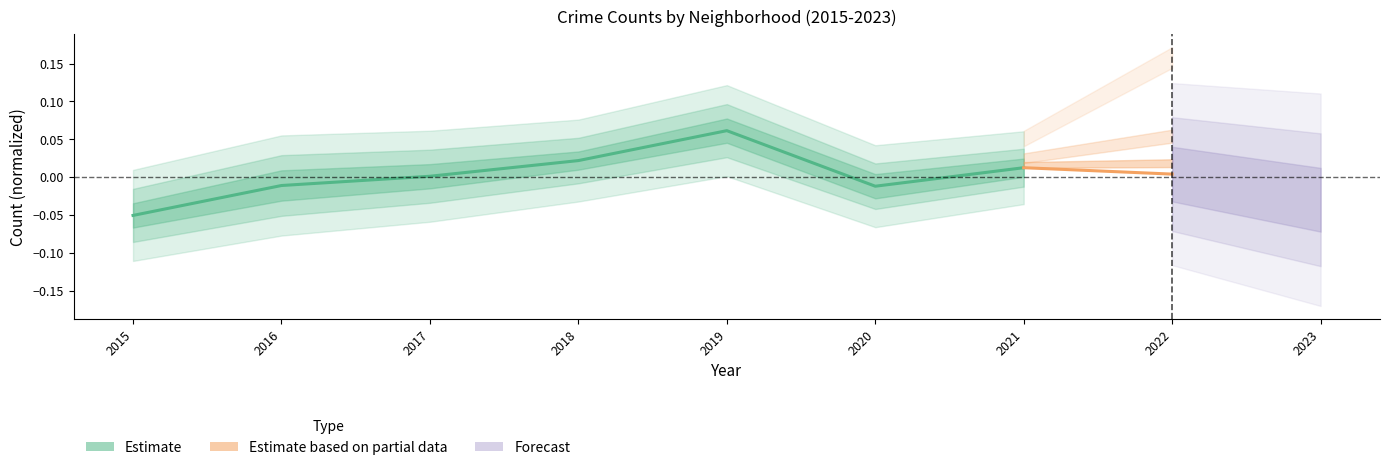

True or false: the data shows 0.1 at 2019.

False